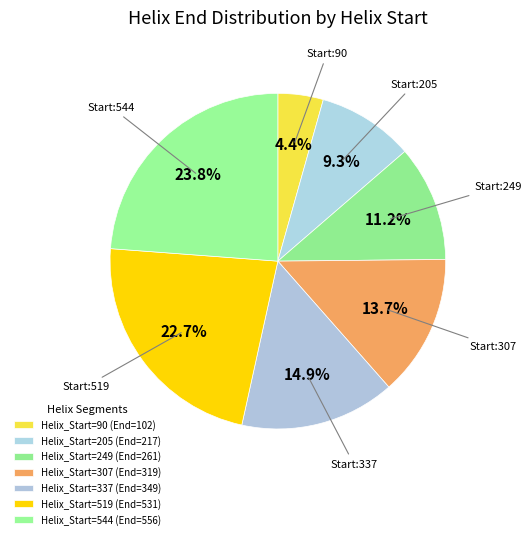

Rank the categories by value from lowest to highest.

Helix_Start=90 (End=102), Helix_Start=205 (End=217), Helix_Start=249 (End=261), Helix_Start=307 (End=319), Helix_Start=337 (End=349), Helix_Start=519 (End=531), Helix_Start=544 (End=556)